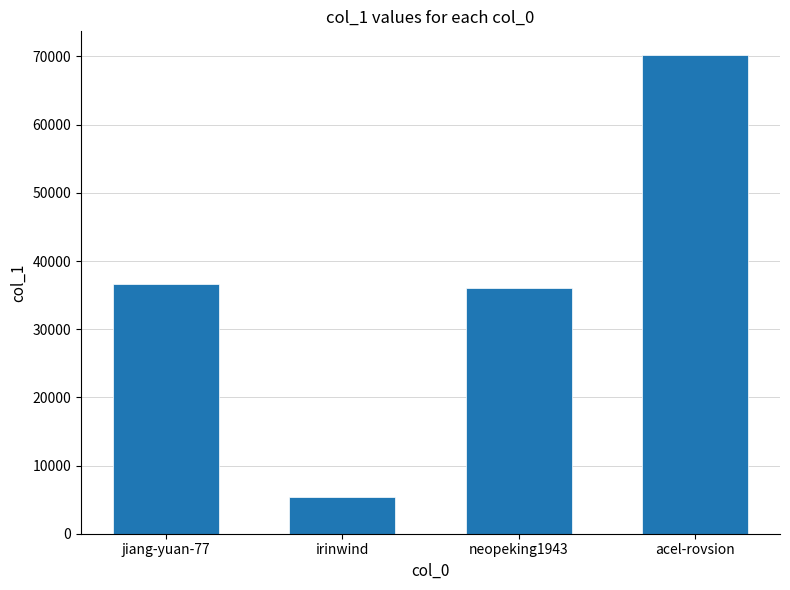

Which label corresponds to the largest value in the chart?

acel-rovsion